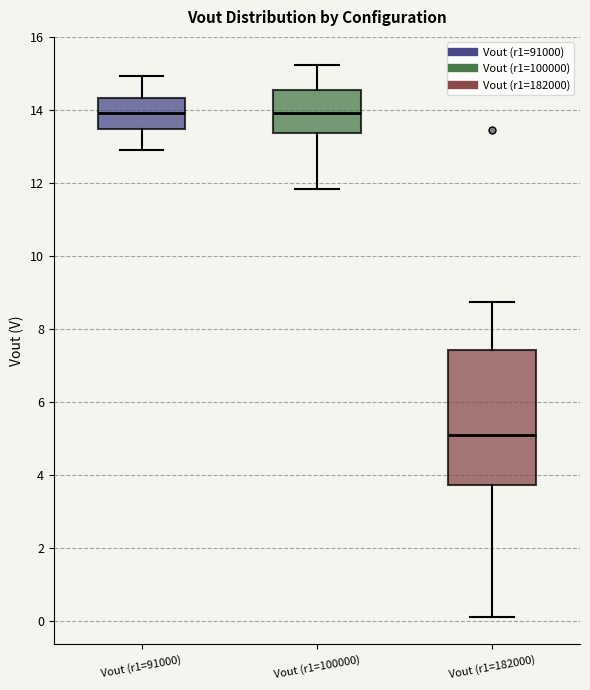

Where does the lower whisker of the box for Vout (r1=182000) end on the y-axis? The values are not printed on the chart, so give them approximately, as read against the axis.

0.2